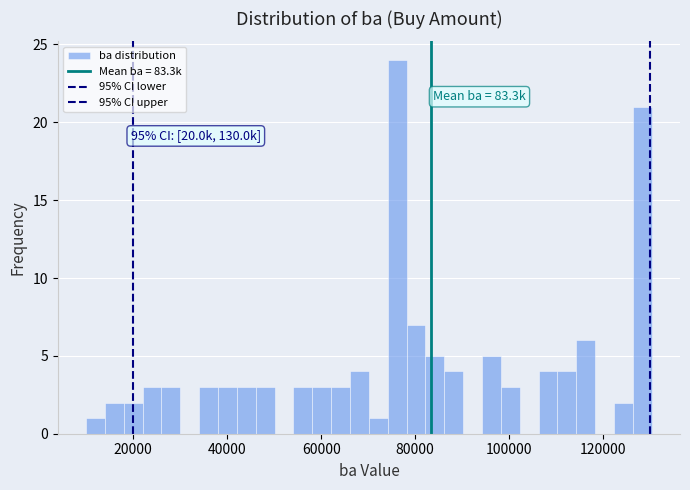

Read against the x-axis, roughly where is the centre of the tallest bar?

76000